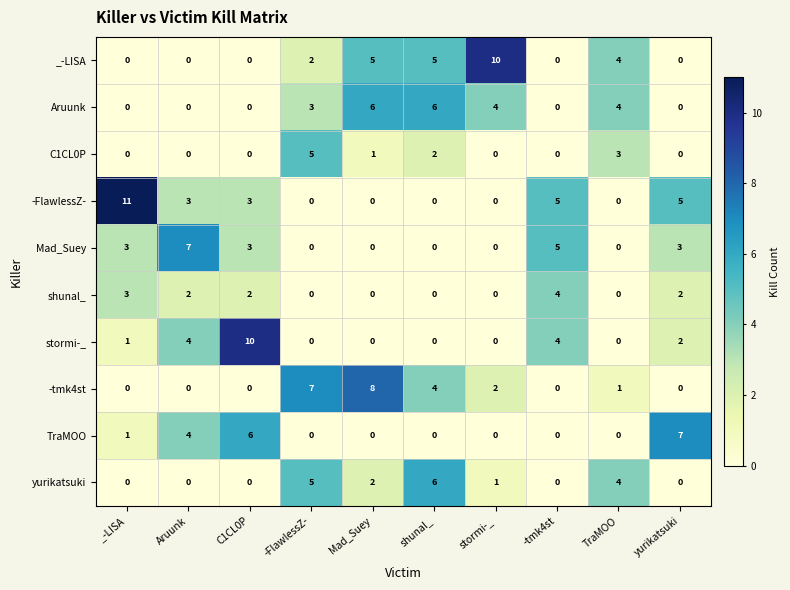

Is it true that -FlawlessZ- equals 0 at shunal_?

True